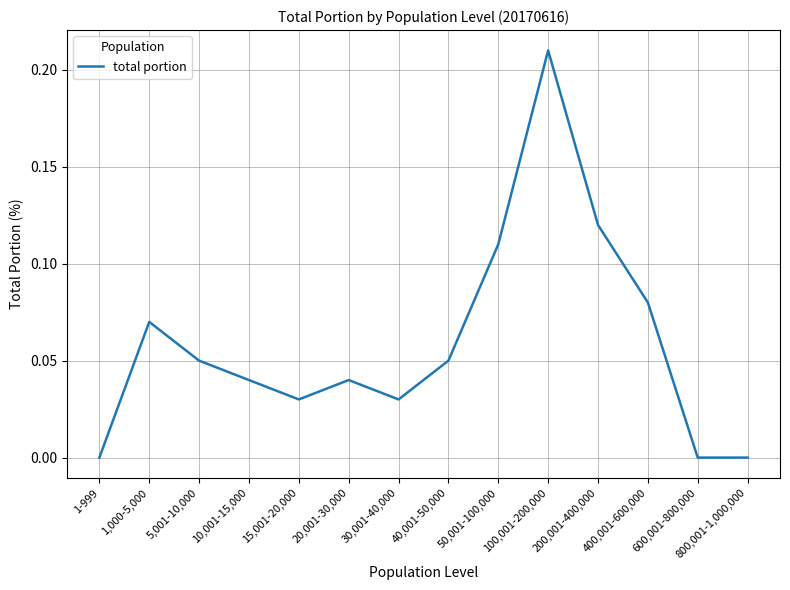

Where is the first local minimum?

15,001-20,000